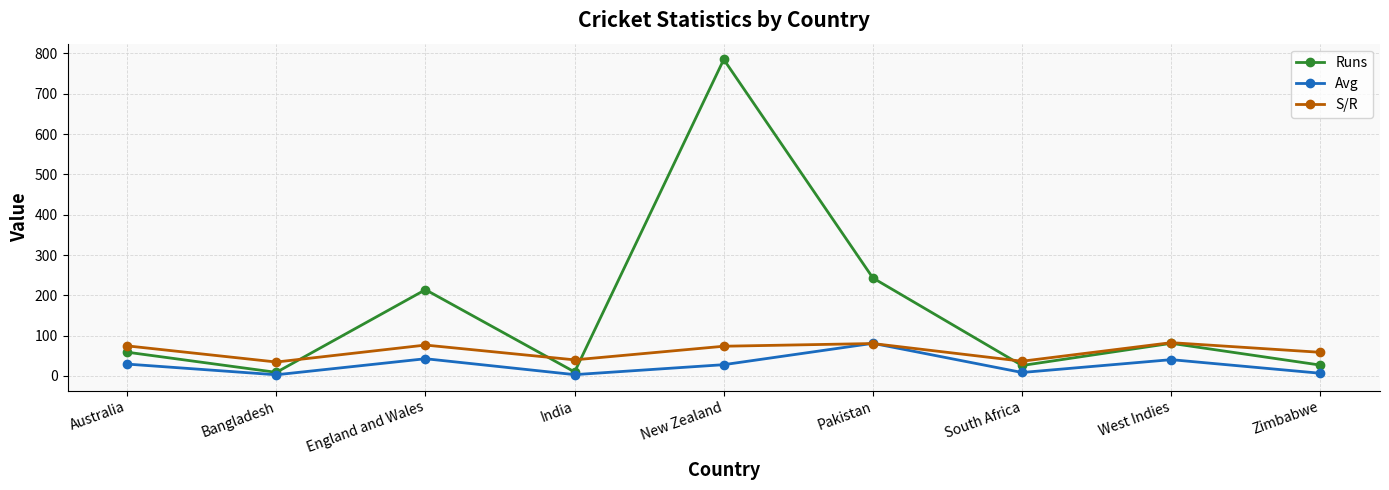

Which series has the largest range (max minus min)?

Runs